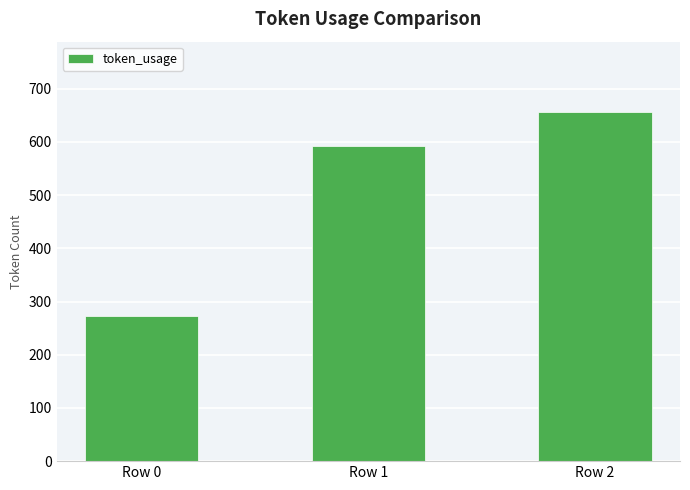

What is the value of the 2nd bar from the left?

593